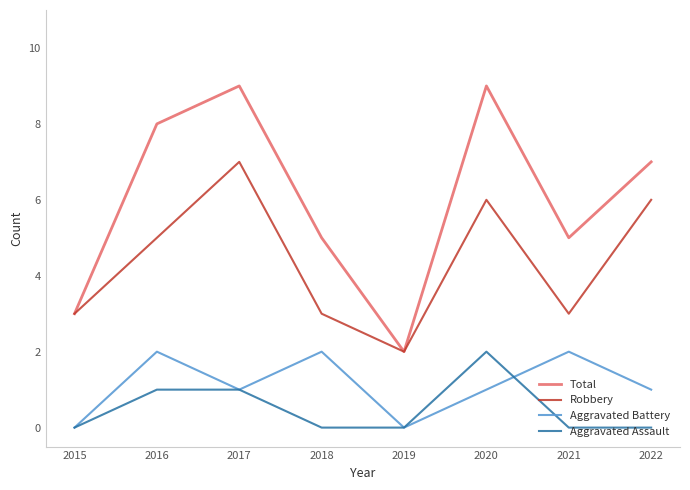

Rank the series at 2020 from lowest to highest value.

Aggravated Battery, Aggravated Assault, Robbery, Total